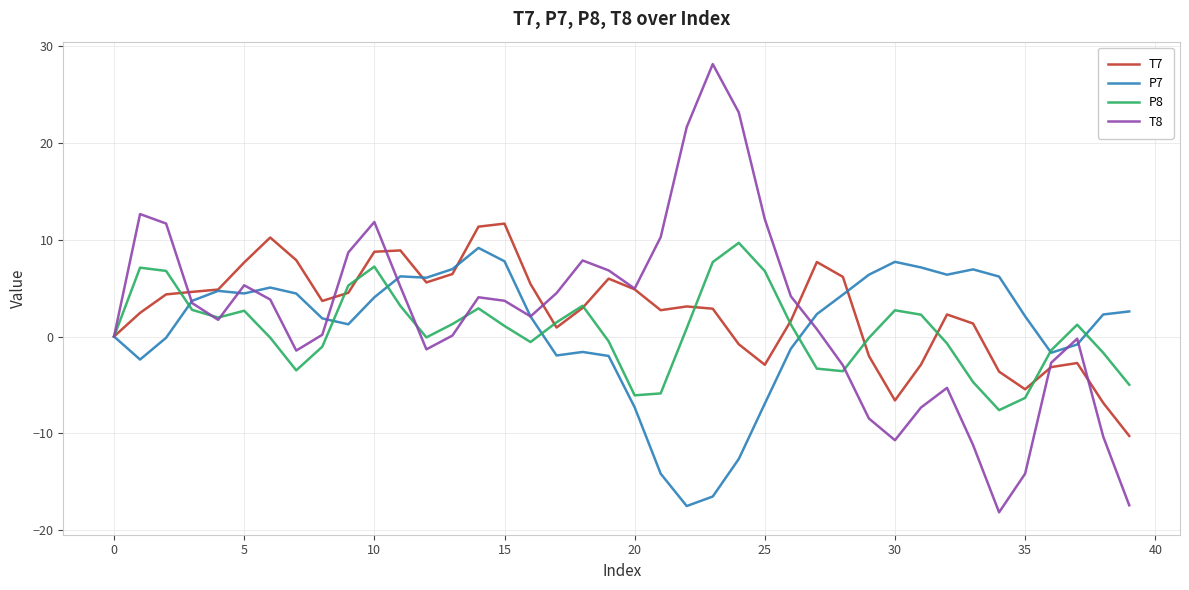

What is the sum of all P8 values?

27.0